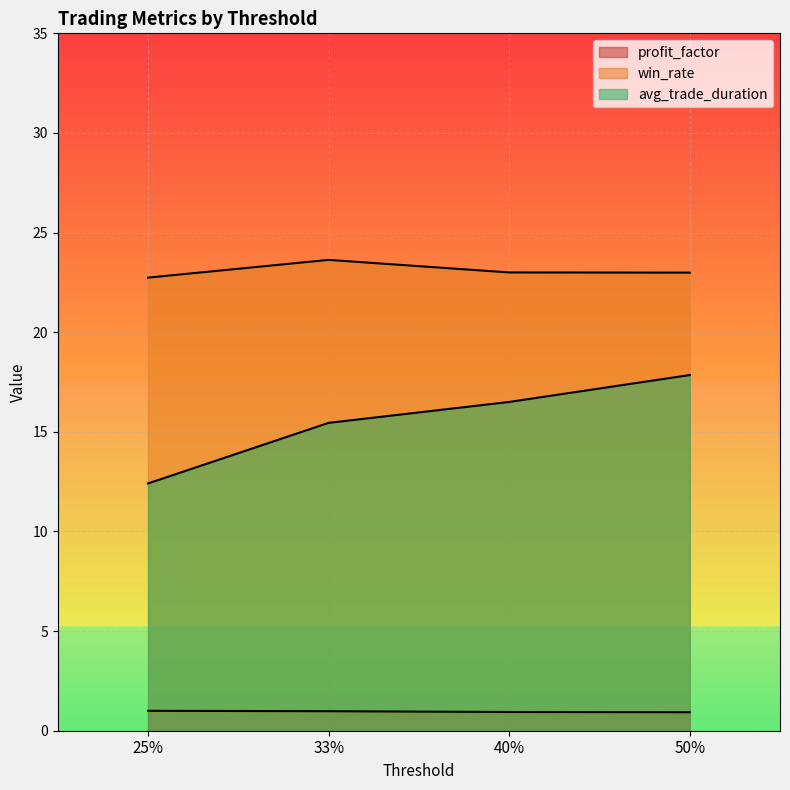

True or false: win_rate has more than 0 points higher than both neighbors.

True